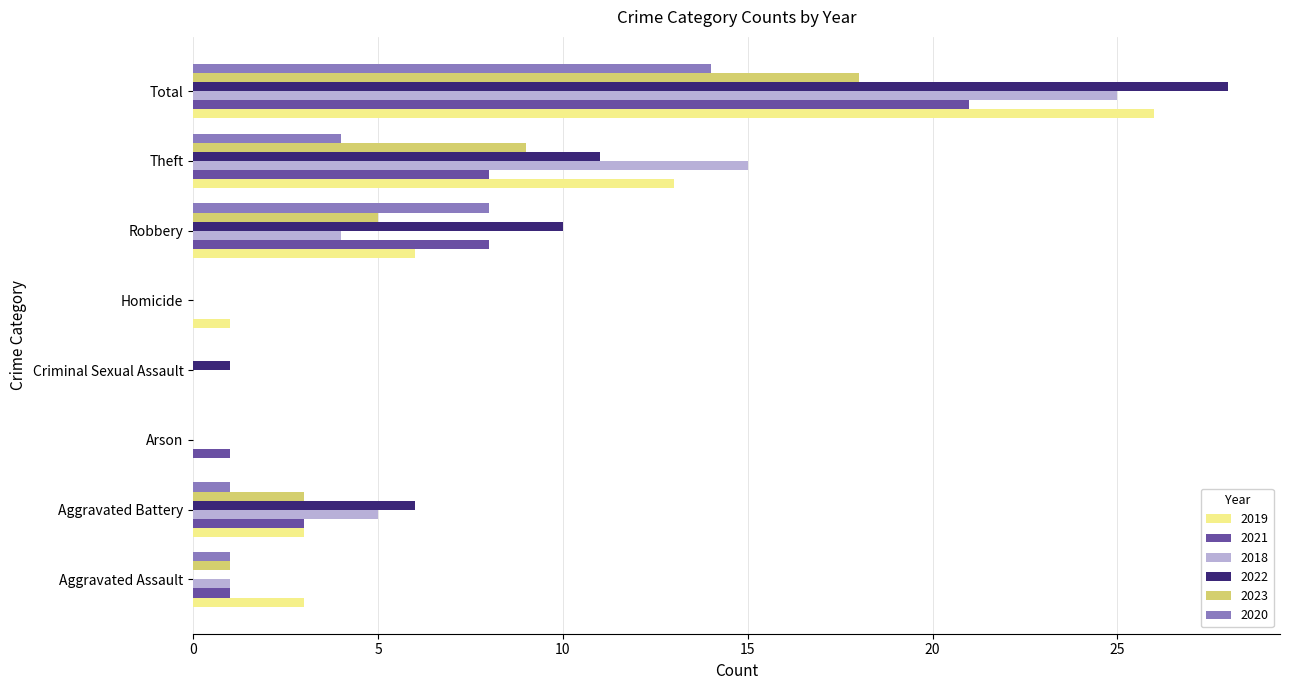

The 2020 series shows 2 at Theft. True or false?

False